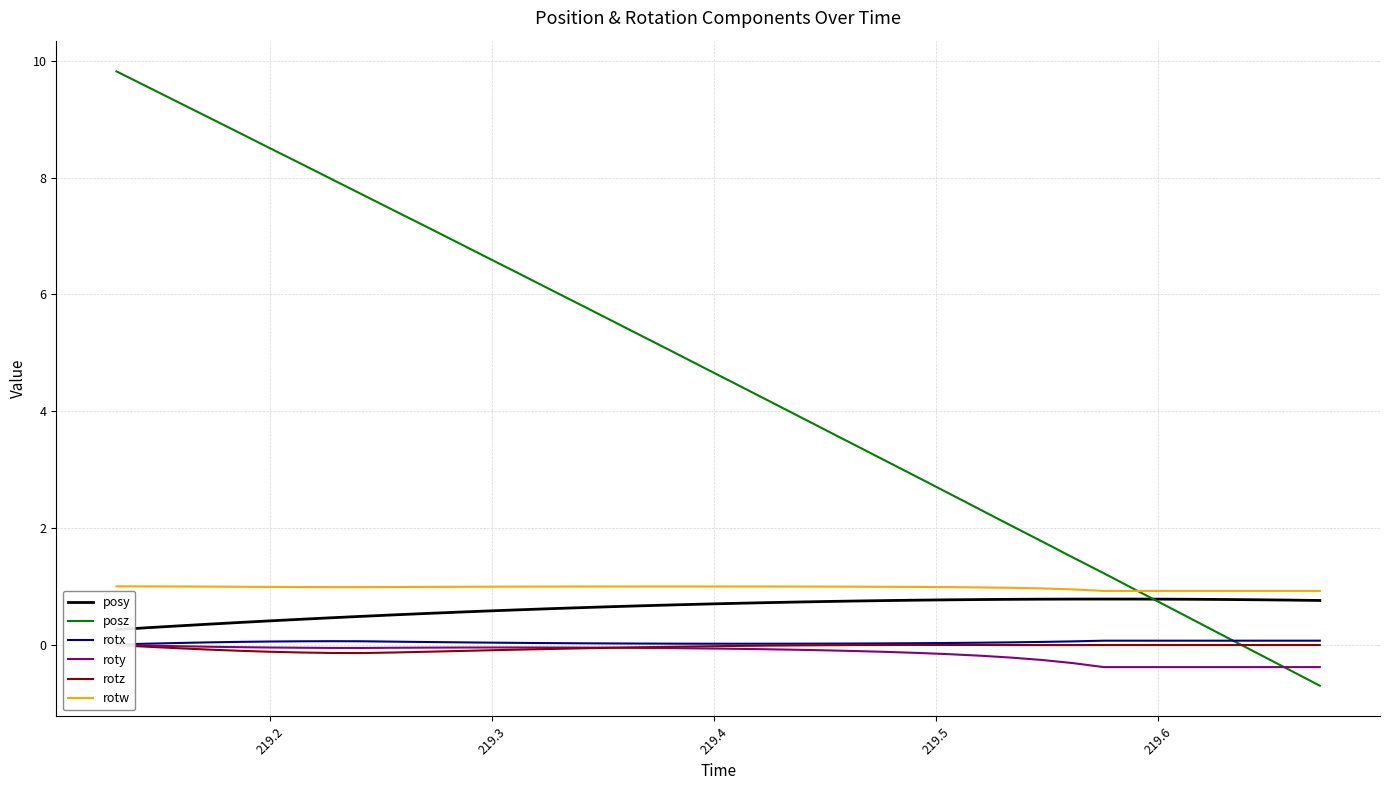

Count the number of categories in the chart.

40